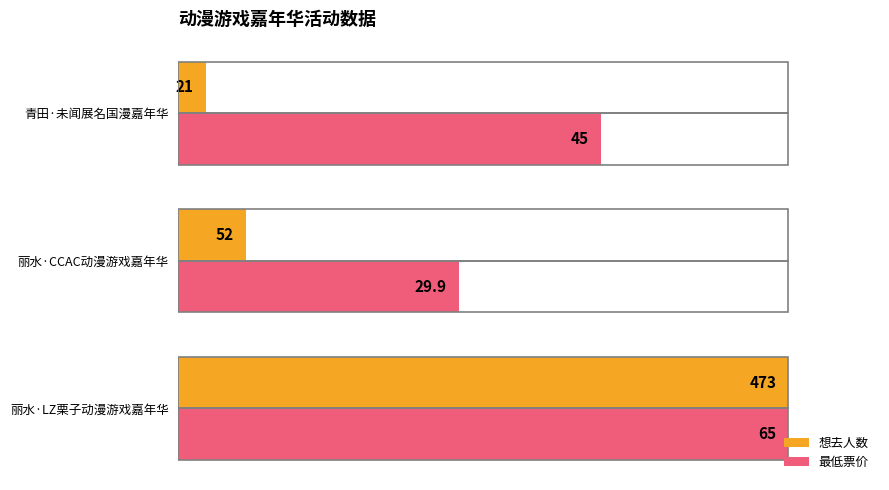

What are all the series names shown in the legend?

想去人数, 最低票价